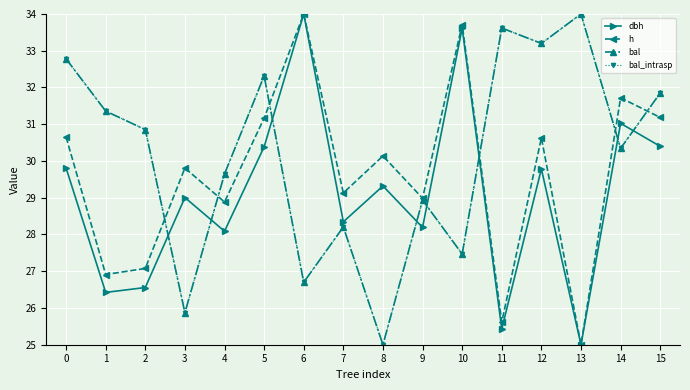

At which category does h reach its first local peak?

3